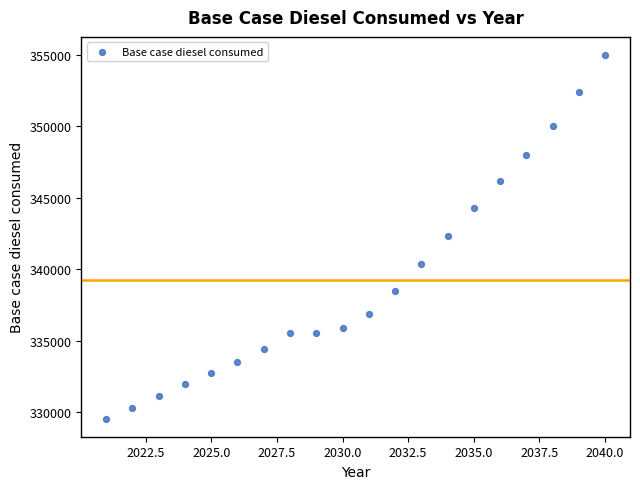

What is the range of Y values (max minus min)?

25457.0